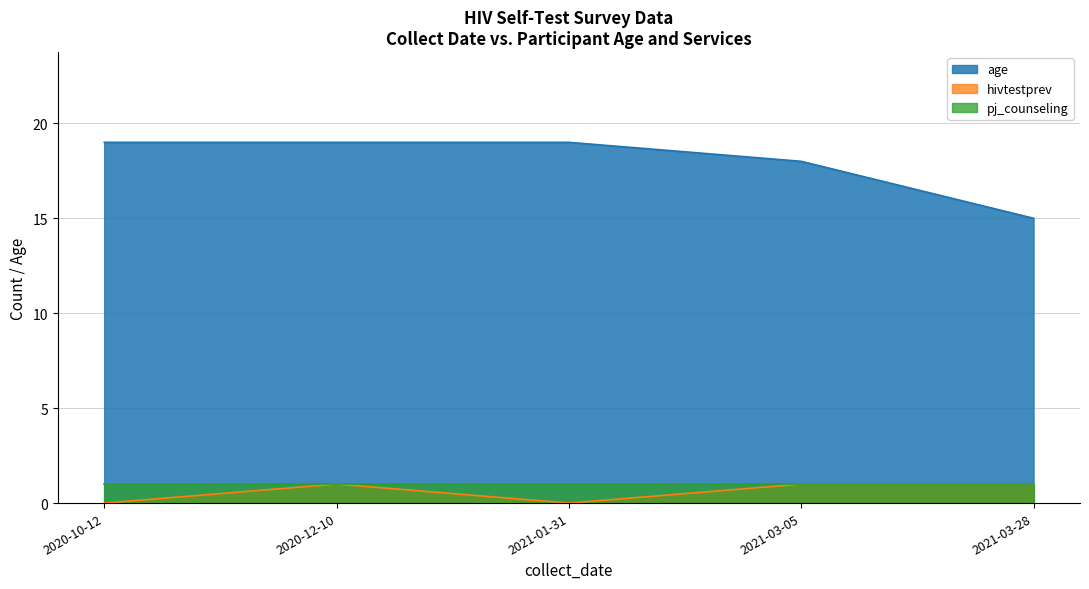

The value of hivtestprev at 2021-03-28 is 1. True or false?

True